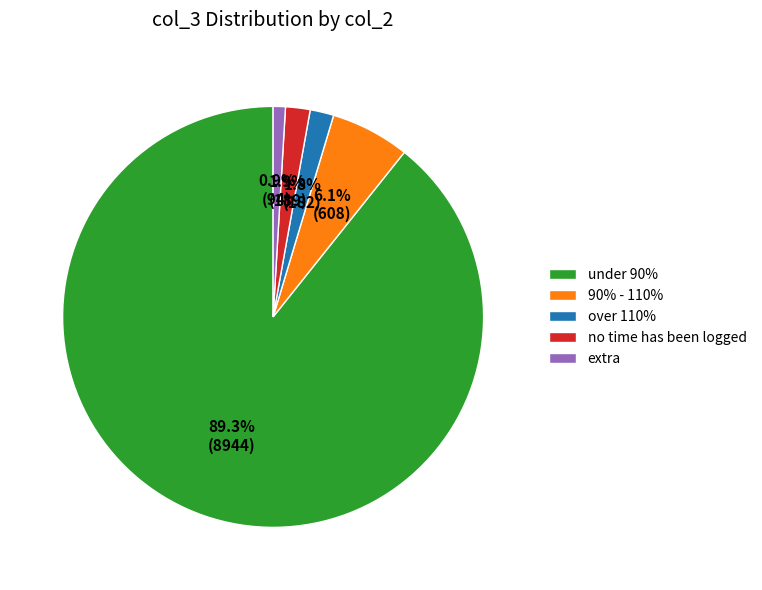

Is there a majority slice in this chart?

Yes